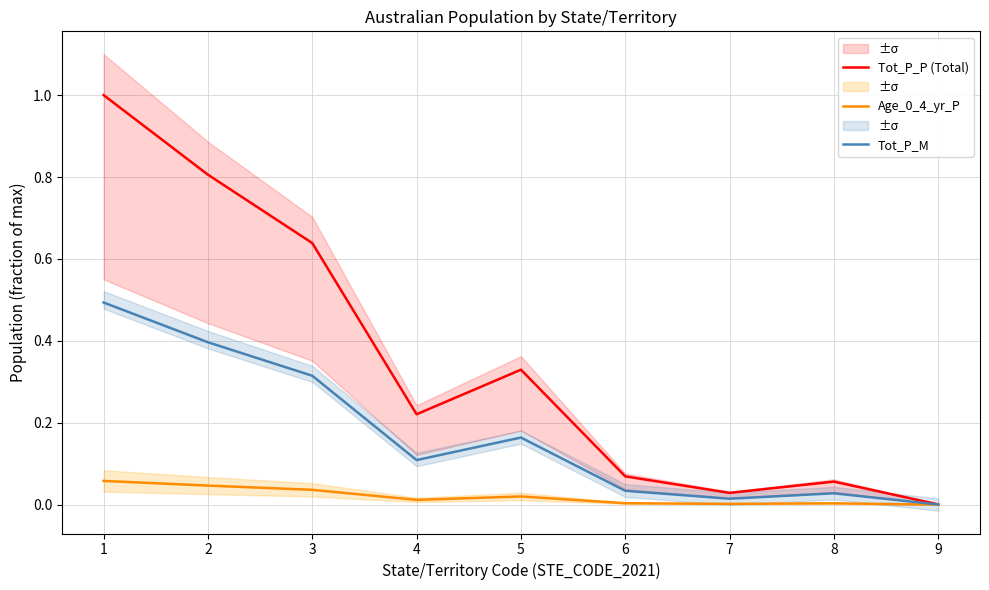

In Tot_P_M, how many points are lower than both neighbors (excluding endpoints)?

2